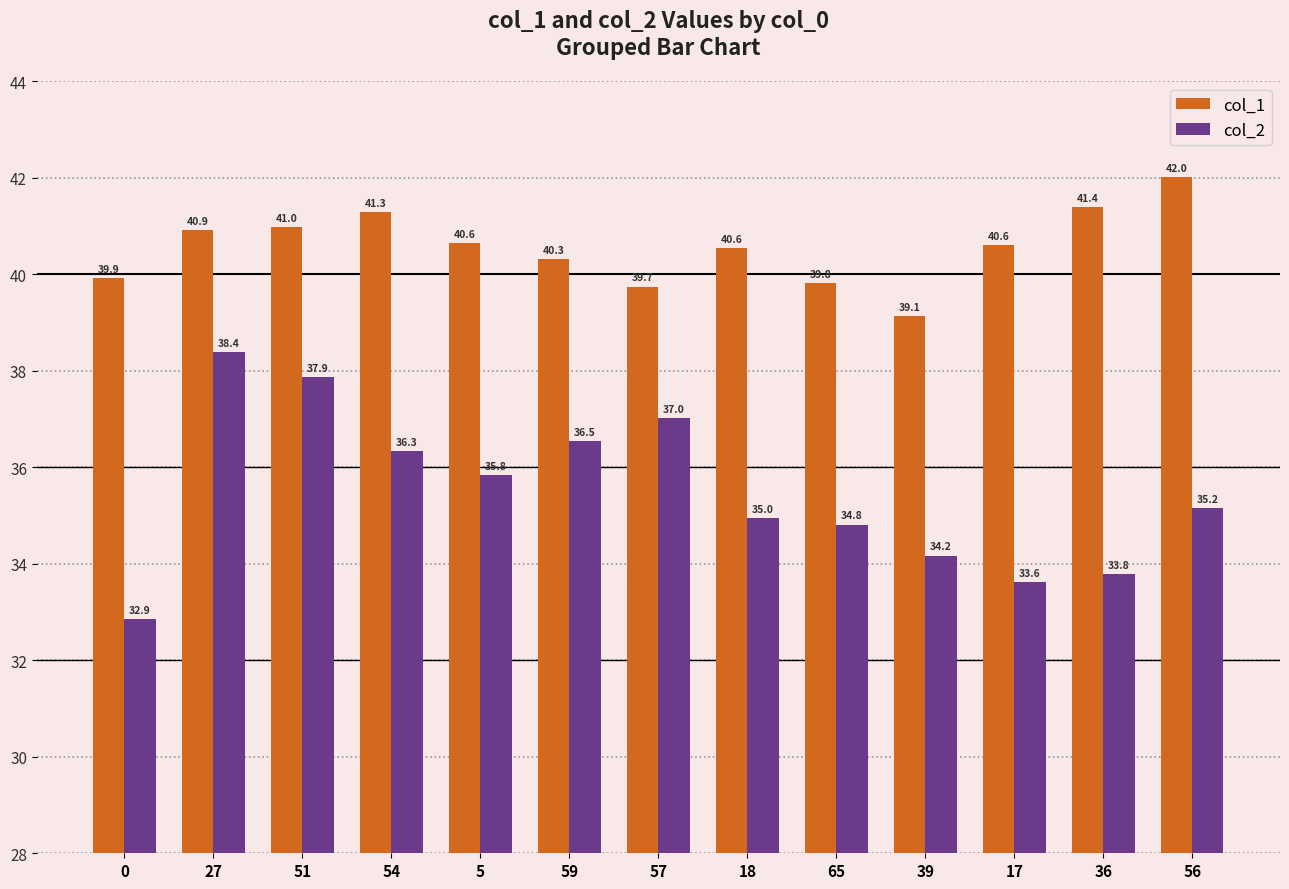

What is the spread (max minus min) of values at 36?

7.6